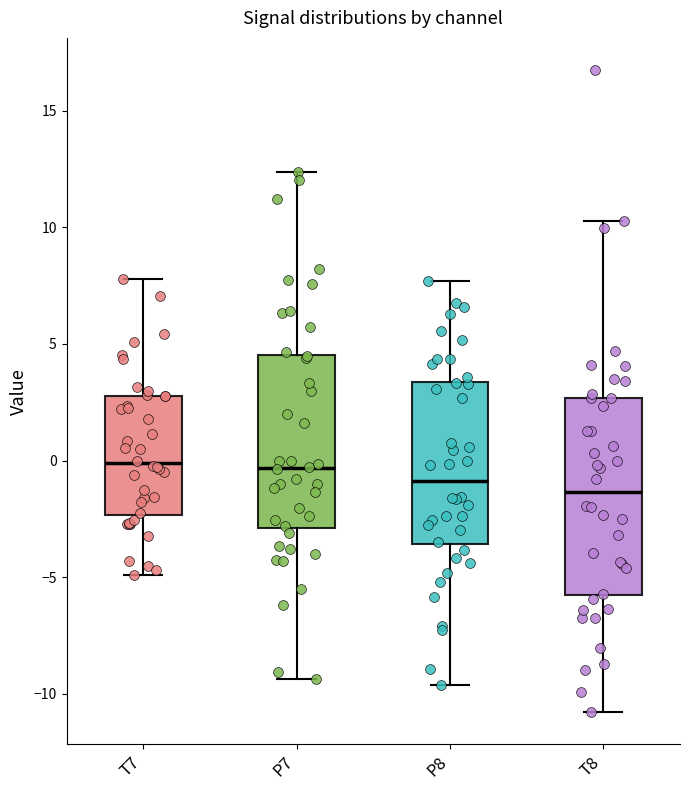

Reading left to right, read every box against the y-axis: the position of its median line, the range the box covers, and the ends of its whiskers. The values are not printed on the chart, so give them approximately, as read against the axis.

T7: median 0.0, box -2.5 to 3.0, whiskers -5.0 to 8.0
P7: median -0.5, box -3.0 to 4.5, whiskers -9.5 to 12.5
P8: median -1.0, box -3.5 to 3.5, whiskers -9.5 to 7.5
T8: median -1.5, box -6.0 to 2.5, whiskers -11.0 to 10.5